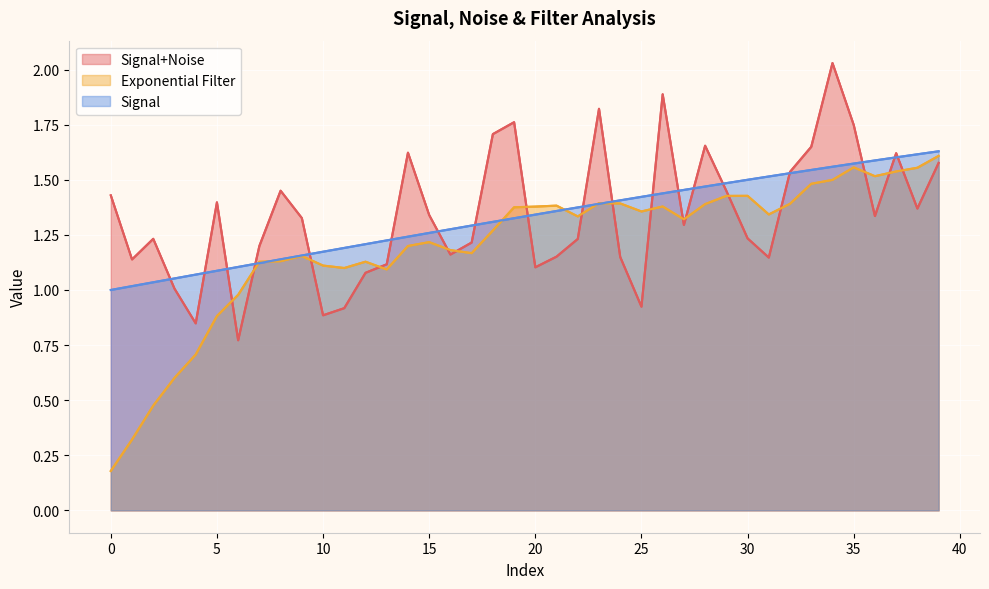

Is it true that Signal+Noise equals 0.5 at 1?

False